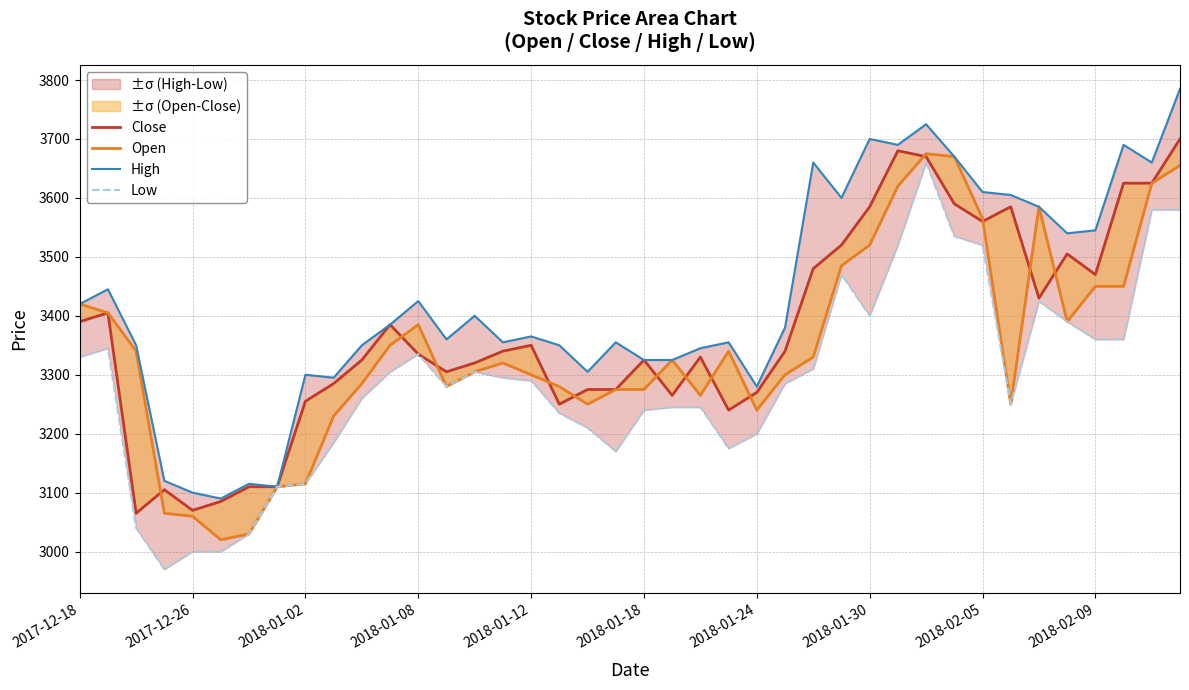

Which series changed the most between 2017-12-26 and 24?

Open